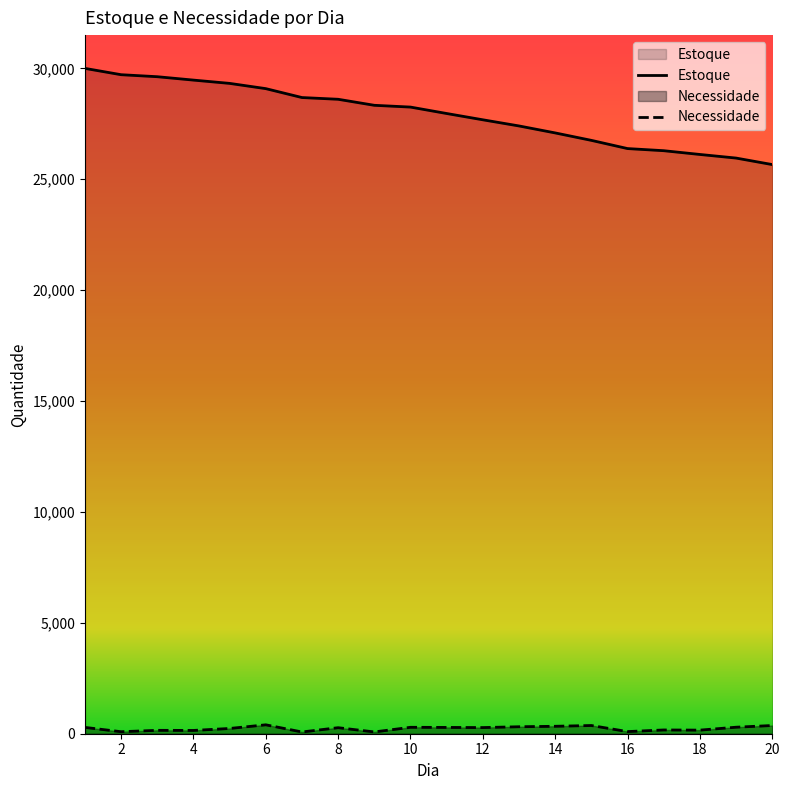

What is the difference between the maximum and minimum values in the Necessidade series?

323.6